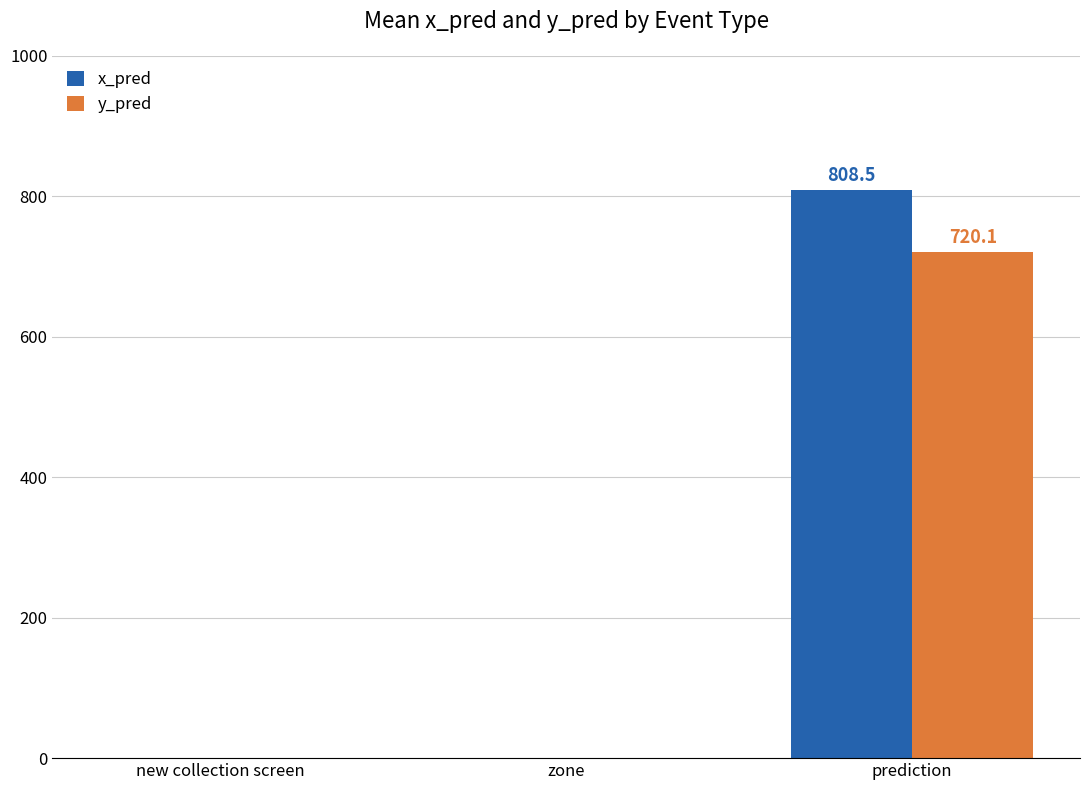

At which category does the chart reach its peak across all series?

prediction